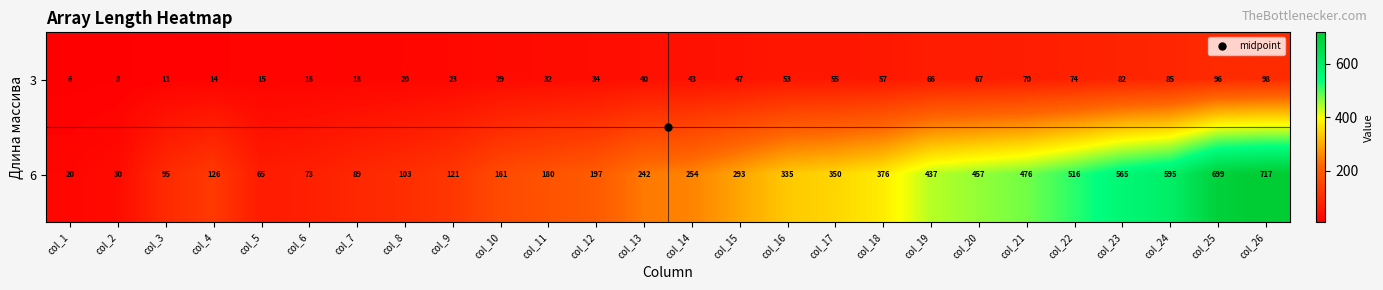

What is the sum of all 6 values?

7572